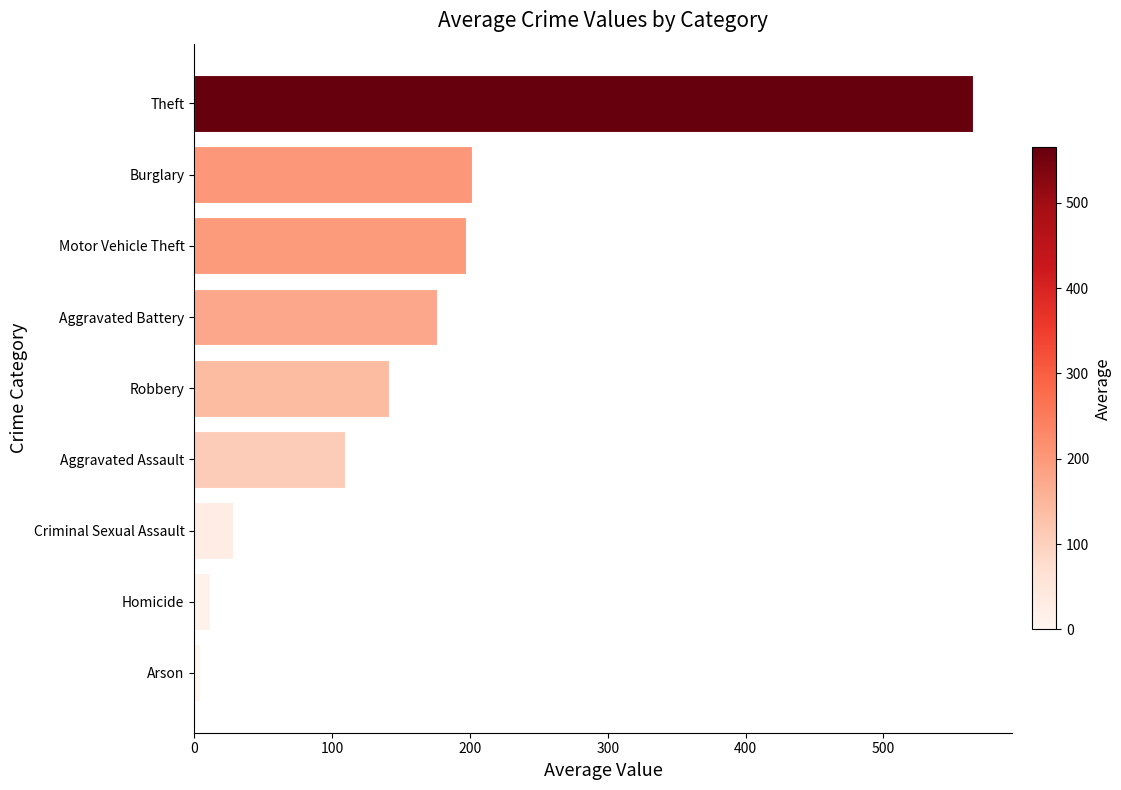

Reading top to bottom, what are all the values shown in this chart?

565.3	201.2	197.2	176.3	141.0	109.4	28.1	11.4	4.6